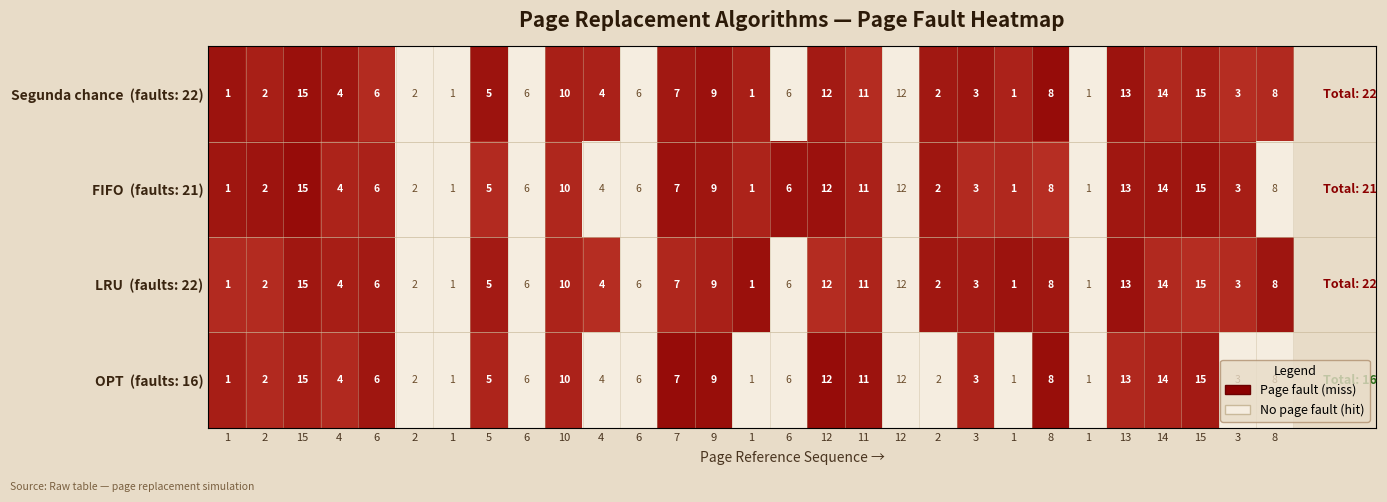

How many categories are shown in the chart?

29